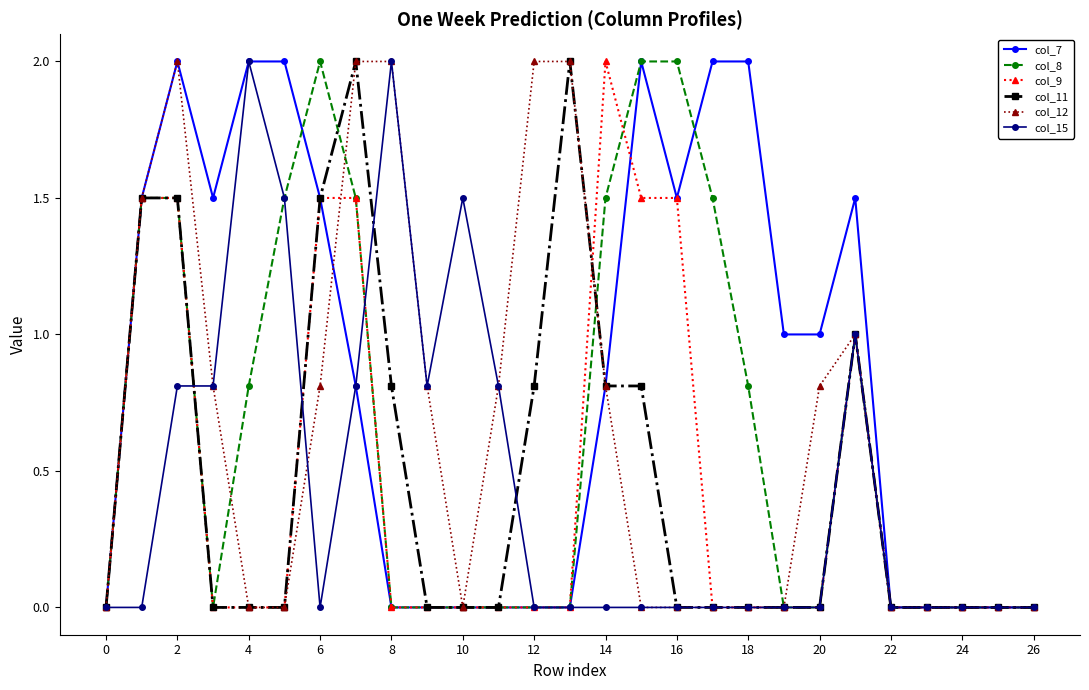

What is the maximum value shown in the chart?

2.0